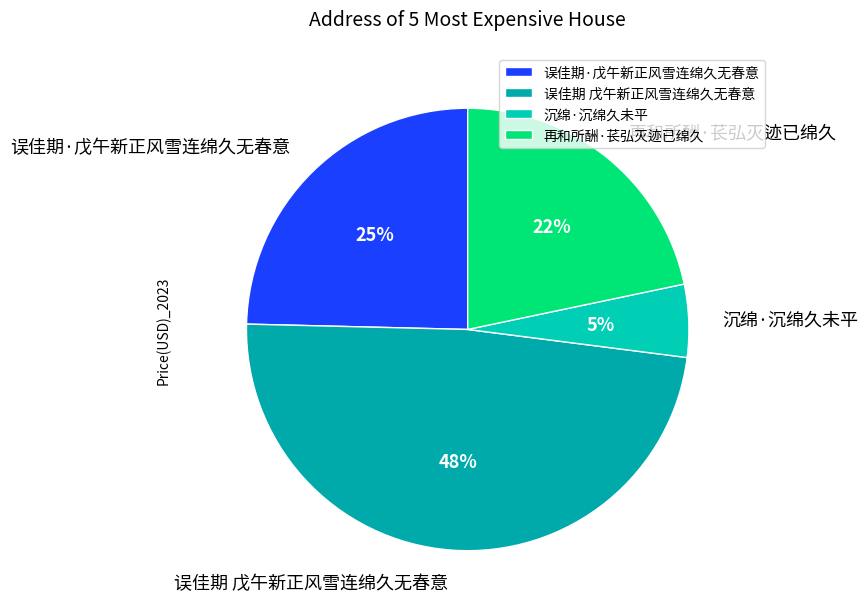

To the nearest percent, what portion does 误佳期·戊午新正风雪连绵久无春意 represent?

25%